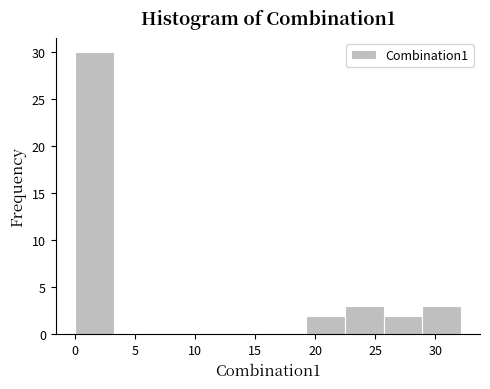

Reading left to right, list every bar in this chart as the range it spans on the x-axis followed by its height. Neither the bar edges nor the heights are printed on the chart, so give them approximately, as read against the axes.

0.0 to 3.0: 30
3.0 to 6.5: 0
6.5 to 9.5: 0
9.5 to 13.0: 0
13.0 to 16.0: 0
16.0 to 19.5: 0
19.5 to 22.5: 2
22.5 to 25.5: 3
25.5 to 29.0: 2
29.0 to 32.0: 3